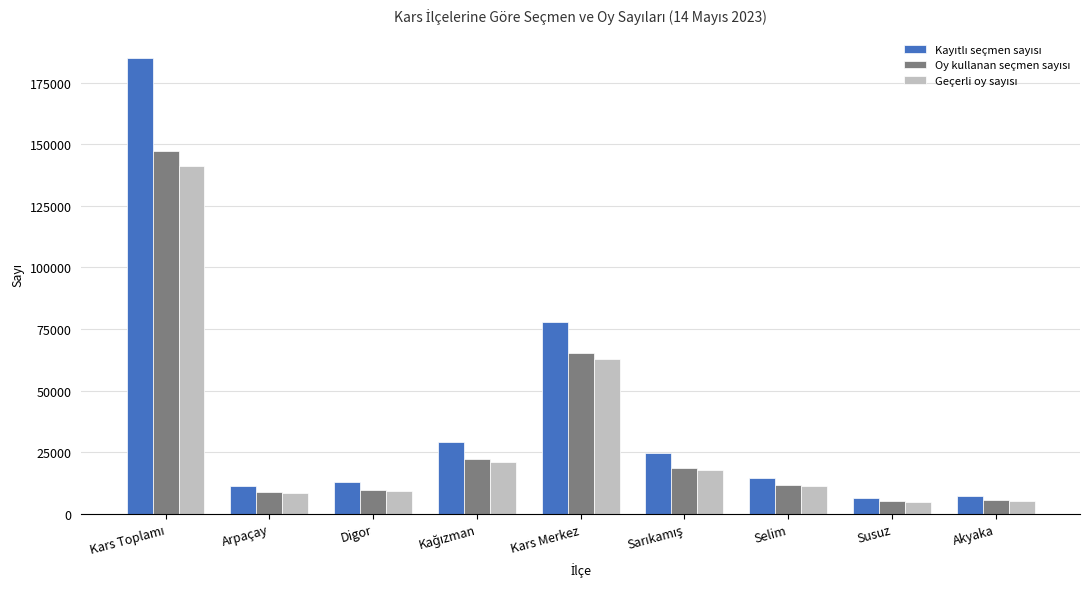

How many groups of bars are there?

9